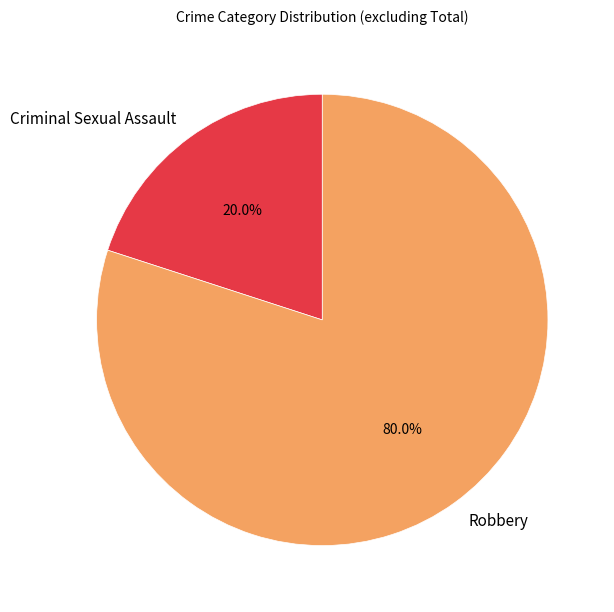

Count the number of slices in the pie.

2